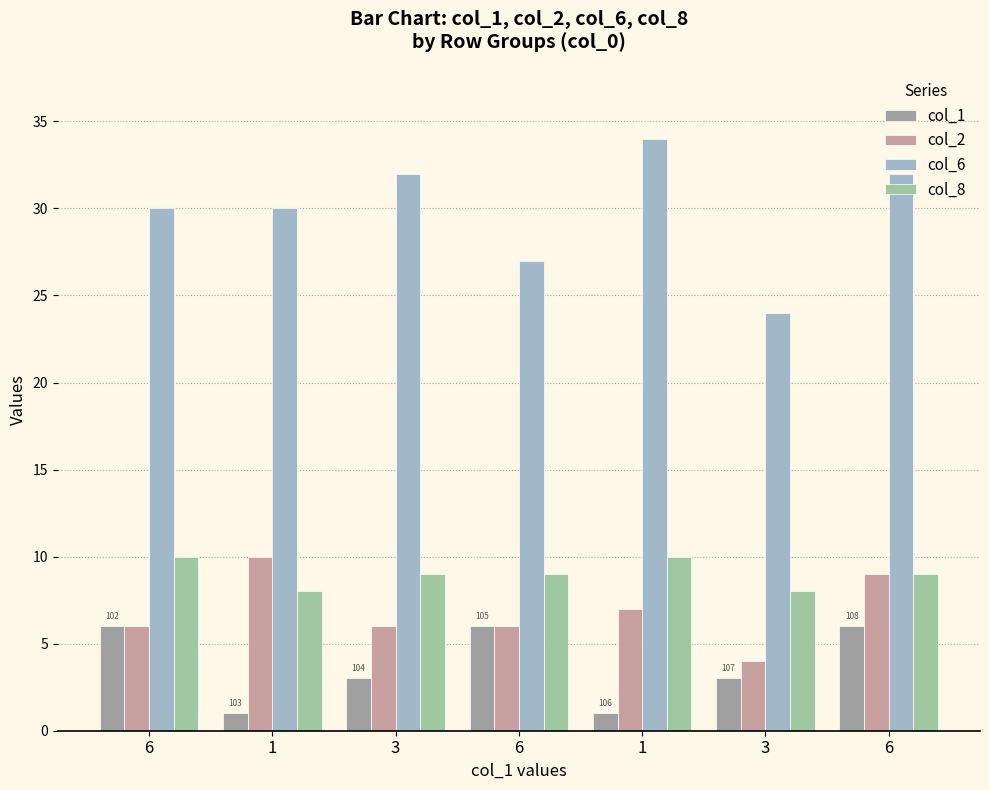

What is the highest value of the col_1 series?

6